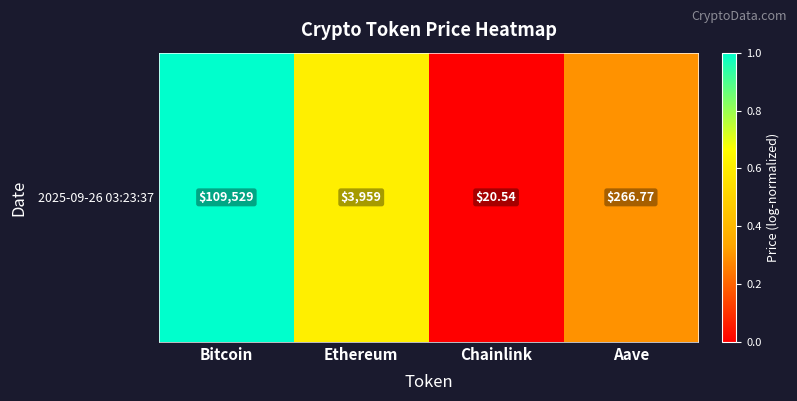

Is it true that the value at Aave is 0.5?

False